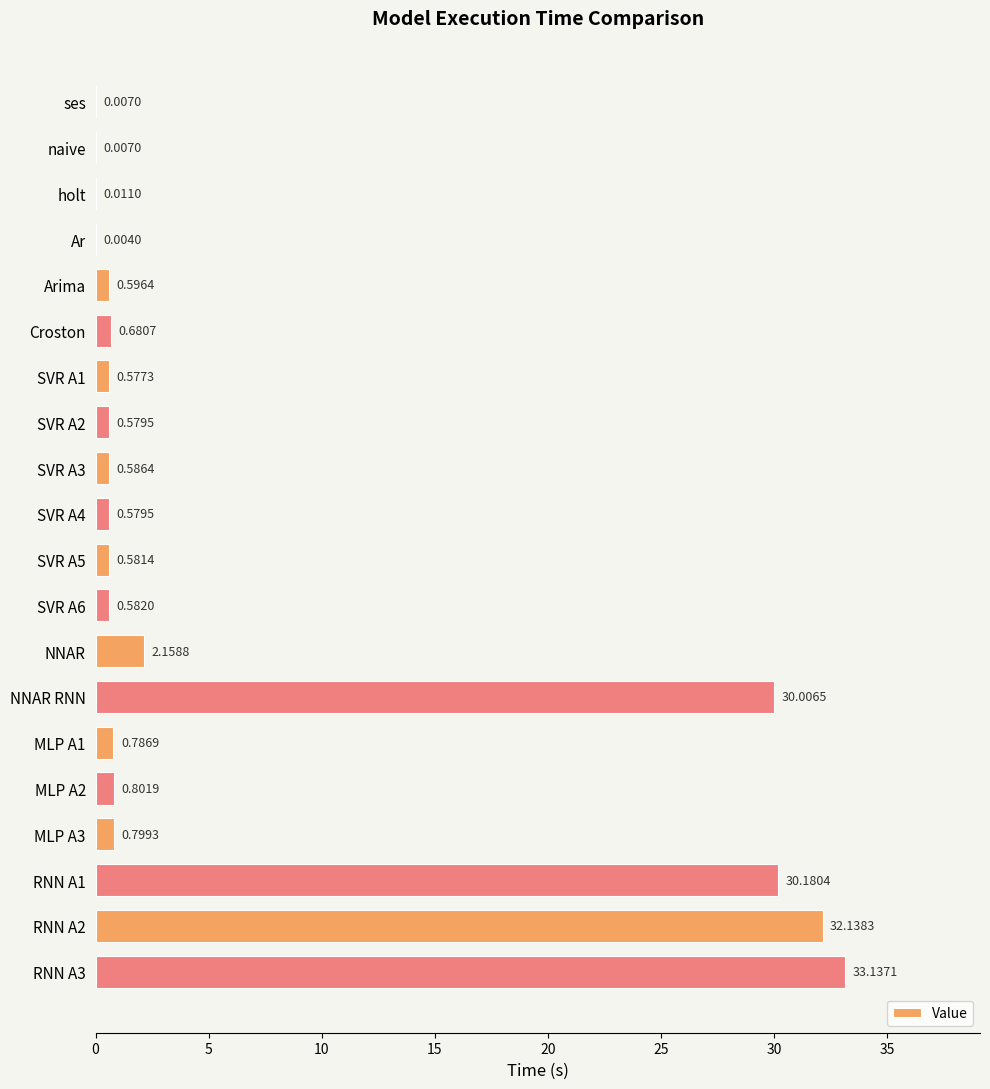

What is the change in value from Arima to RNN A3?

+32.5